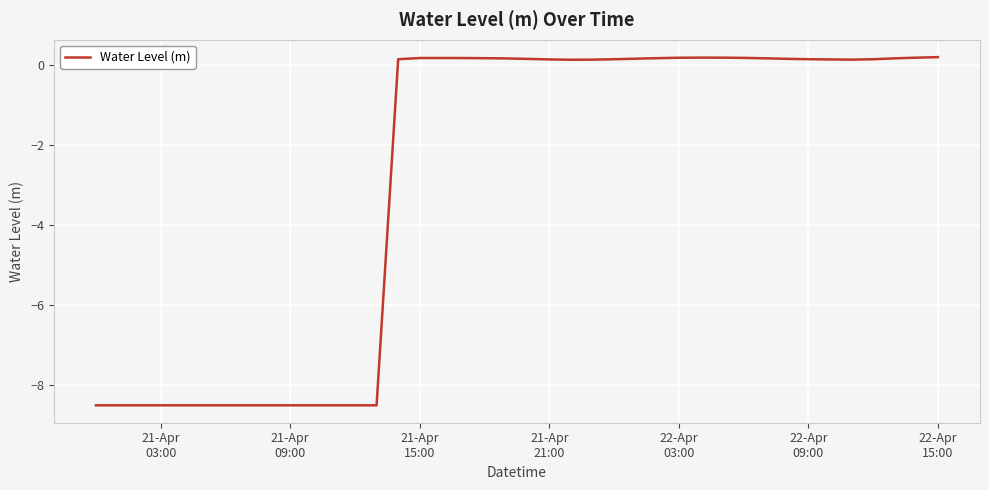

Does the chart have visible grid lines?

Yes